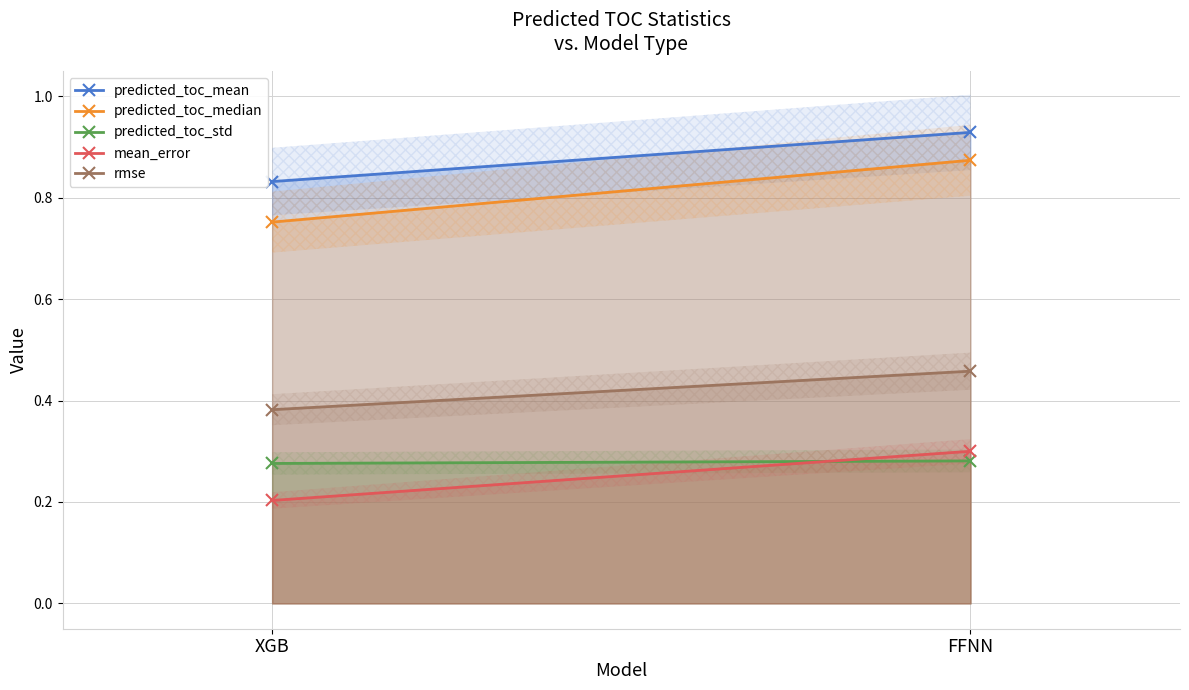

At how many categories does at least one series exceed 0?

2